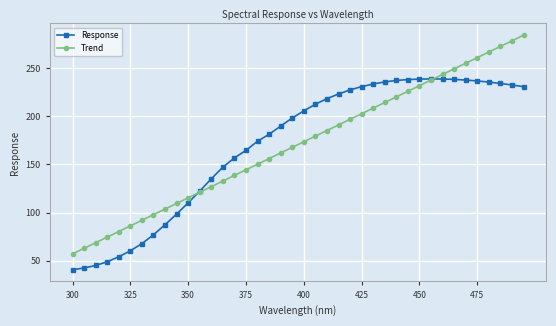

Rank the series by their maximum value, from highest to lowest.

Trend, Response